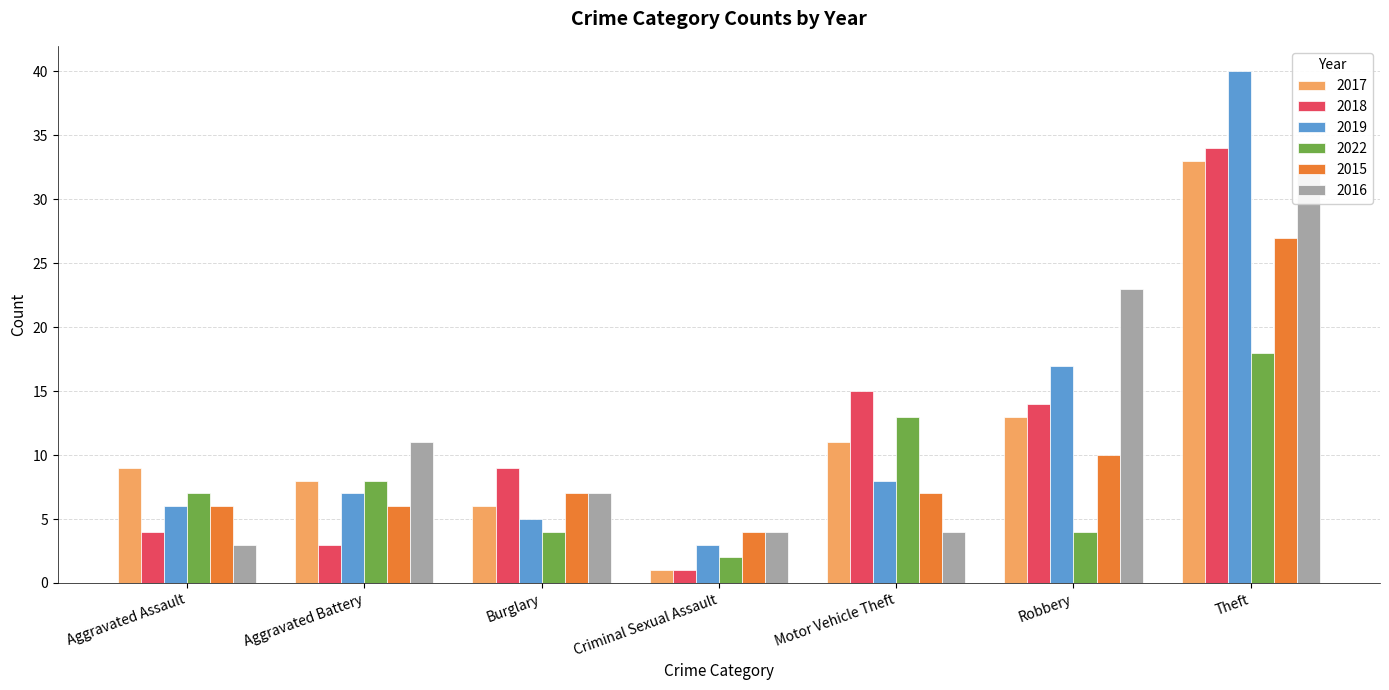

What is the spread (max minus min) of values at Aggravated Battery?

8